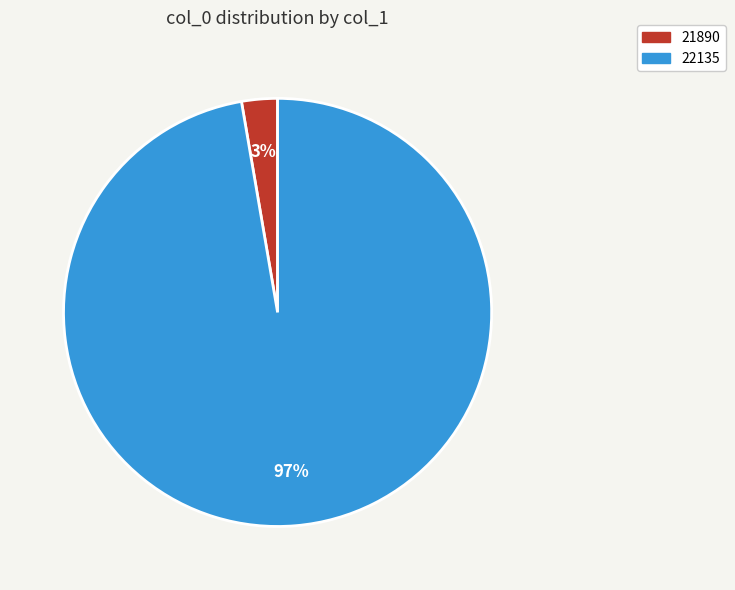

Which has a higher value, 21890 or 22135?

22135